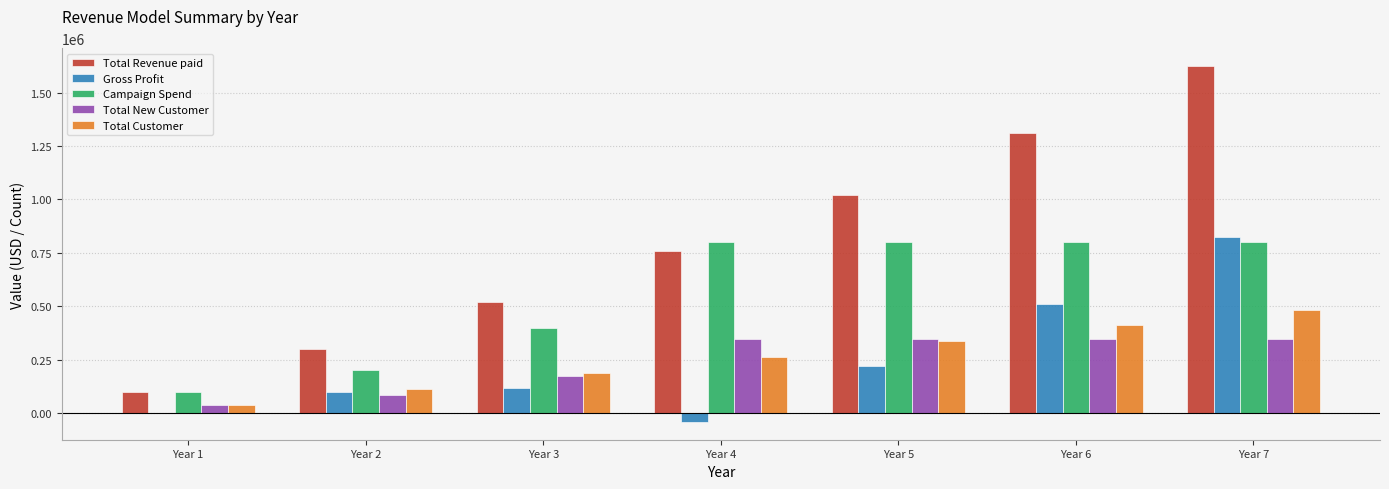

What is the highest value of the Total Revenue paid series?

1624447.2